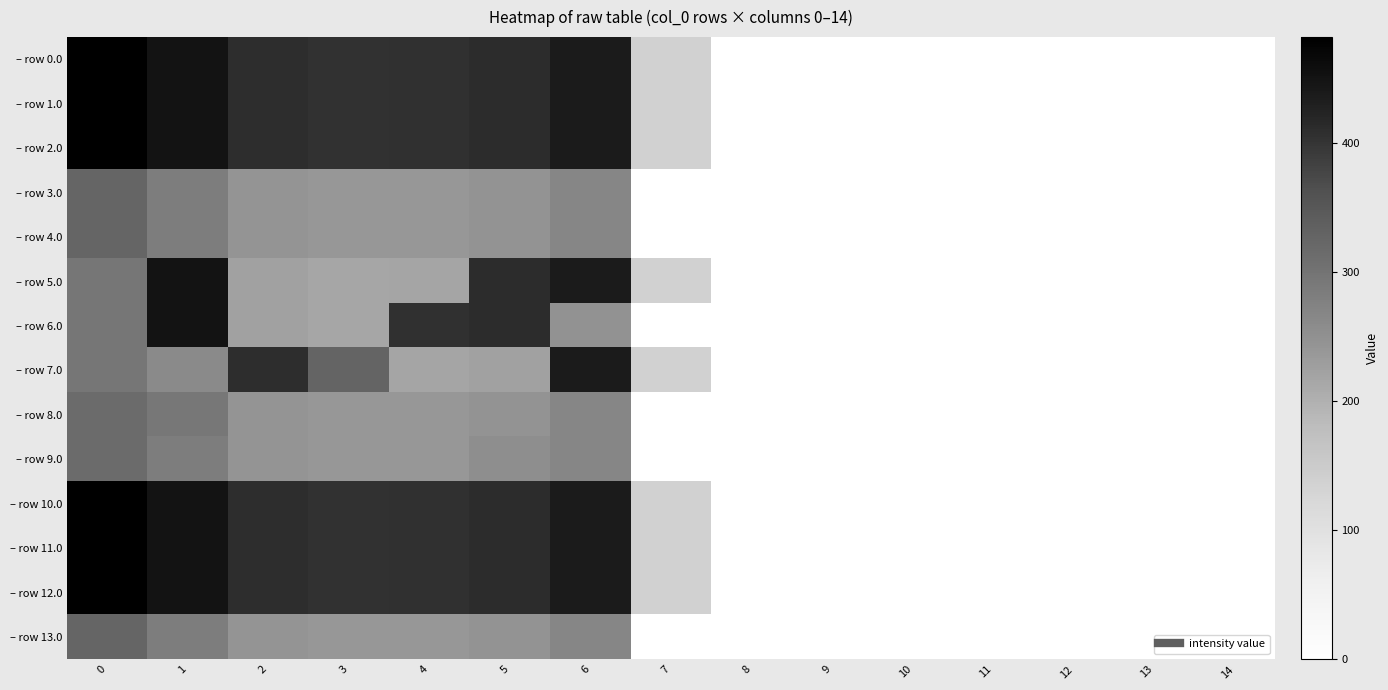

Which series has the largest range (max minus min)?

– row 0.0